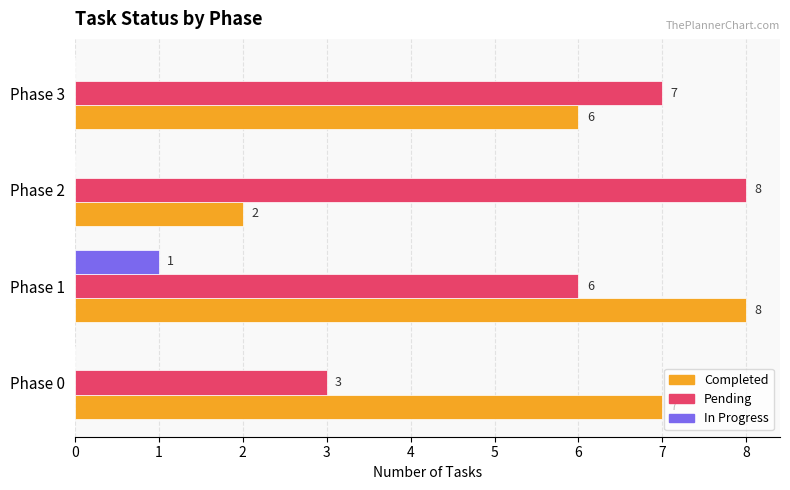

What are all the series names shown in the legend?

Completed, Pending, In Progress